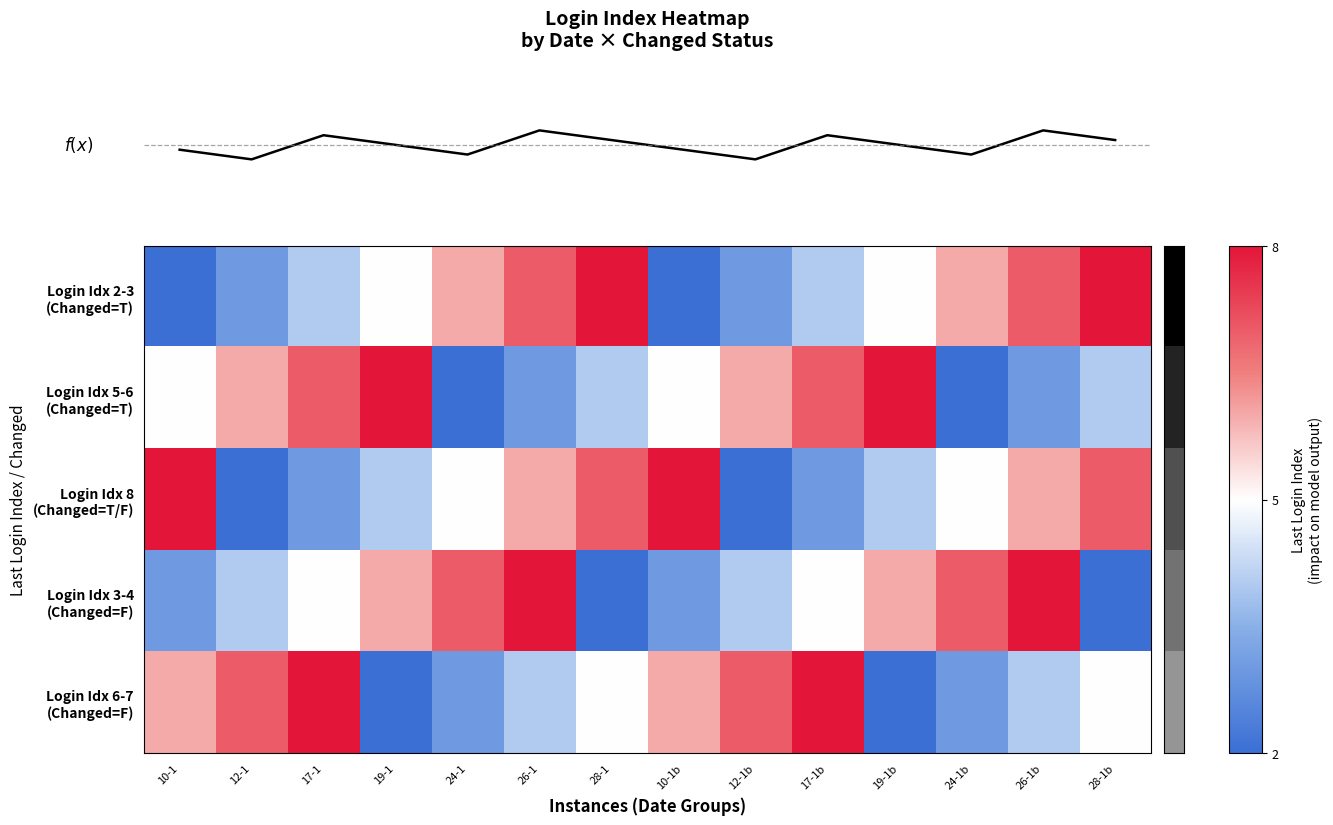

The Login Idx 5-6 (Changed=T) series shows 1.2 at 26-1. True or false?

False